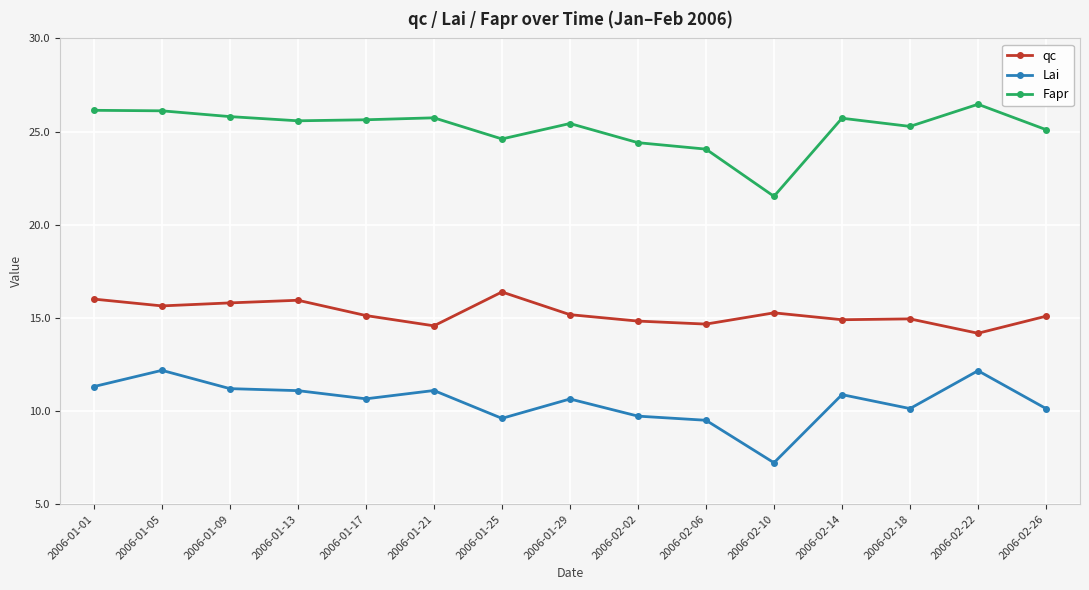

True or false: Lai and qc intersect in this chart.

False